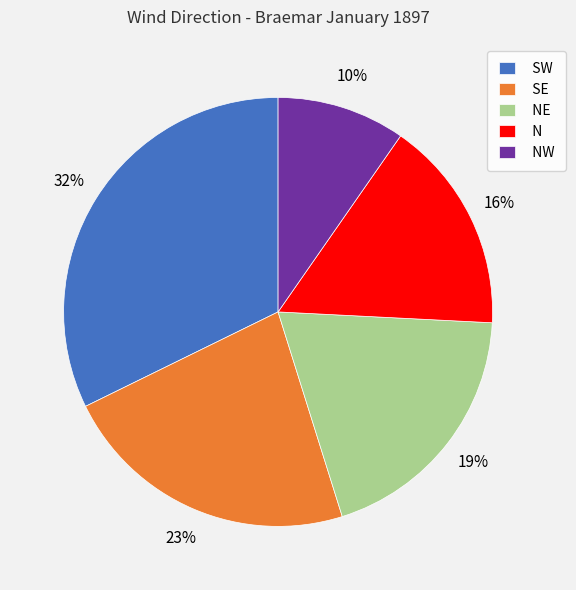

To the nearest percent, what is the difference between the N and NW slice percentages?

6%